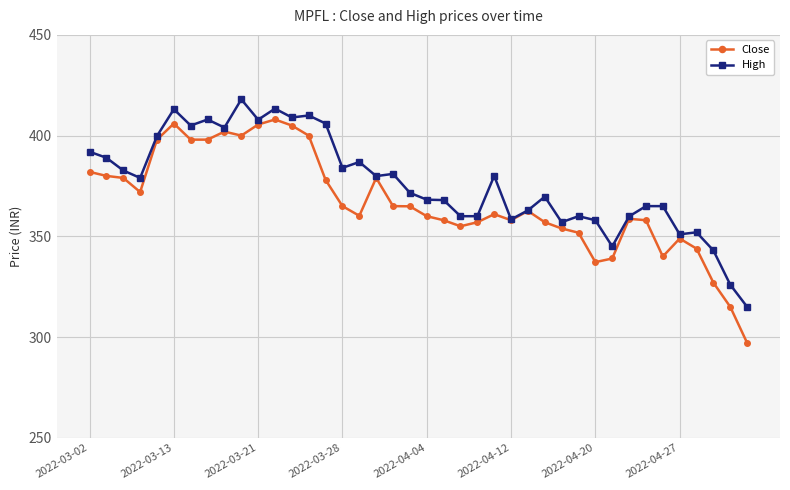

Rank the series by their average value, from highest to lowest.

High, Close